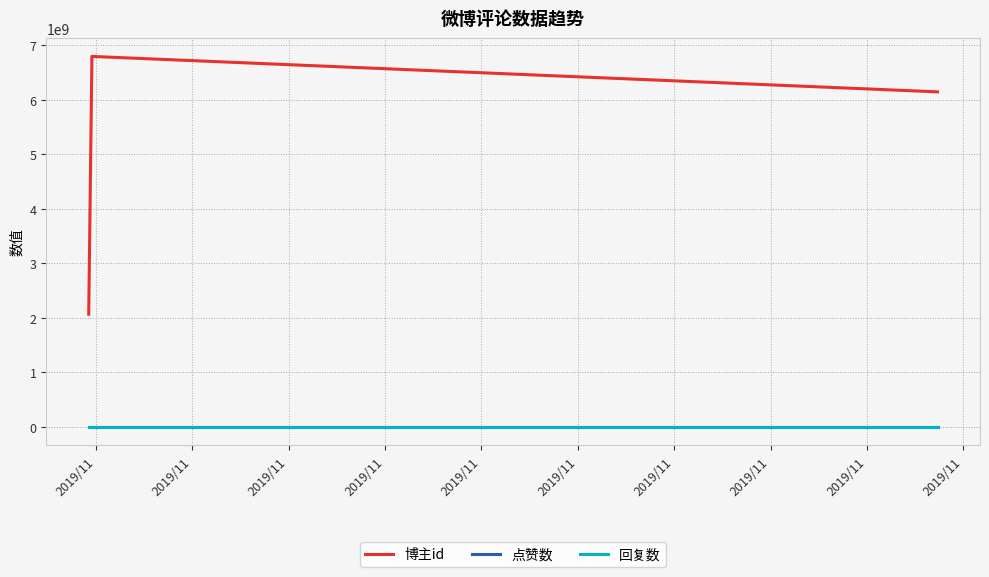

Which category has the highest value in the 回复数 series?

2019/11